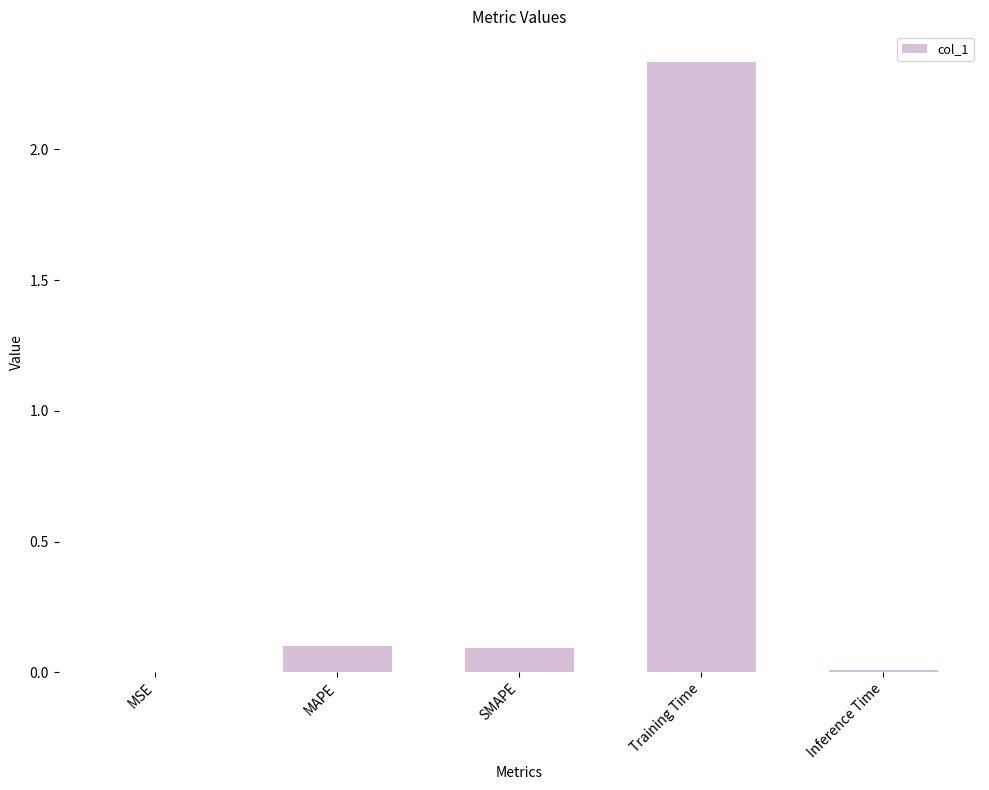

Are the bars horizontal?

No